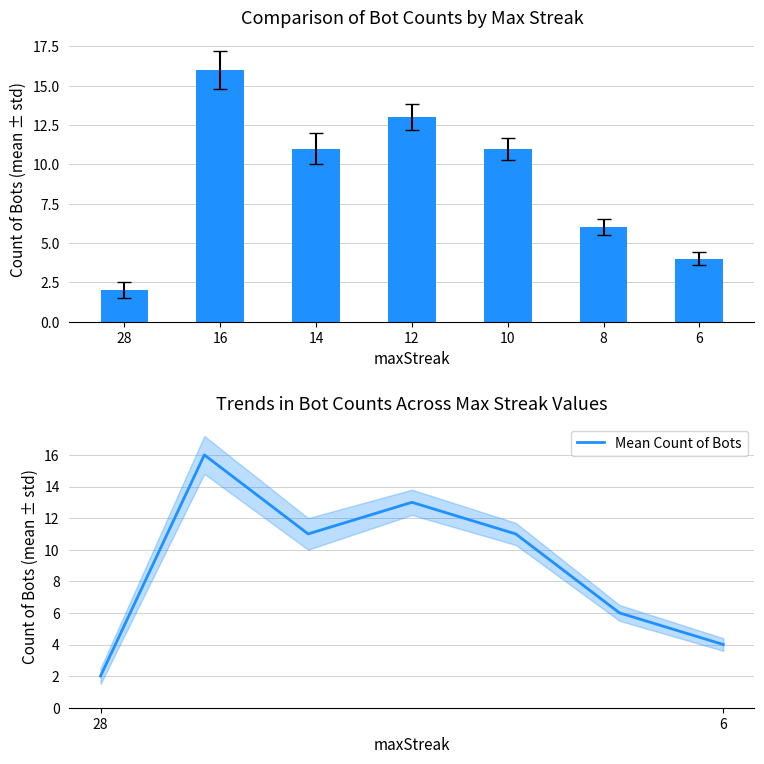

Which series has the largest total across all categories?

Count of Bots